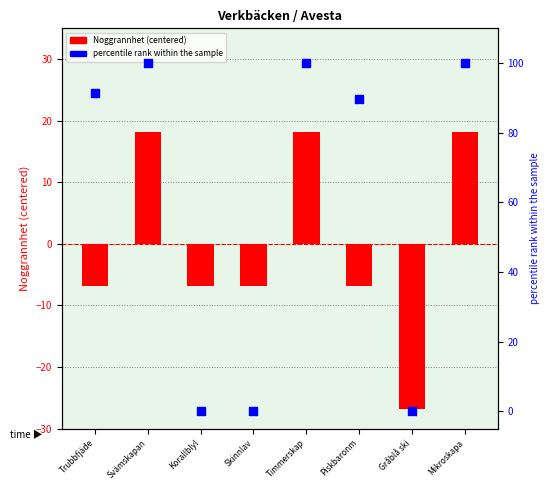

What are all the series names shown in the legend?

Noggrannhet (centered), percentile rank within the sample